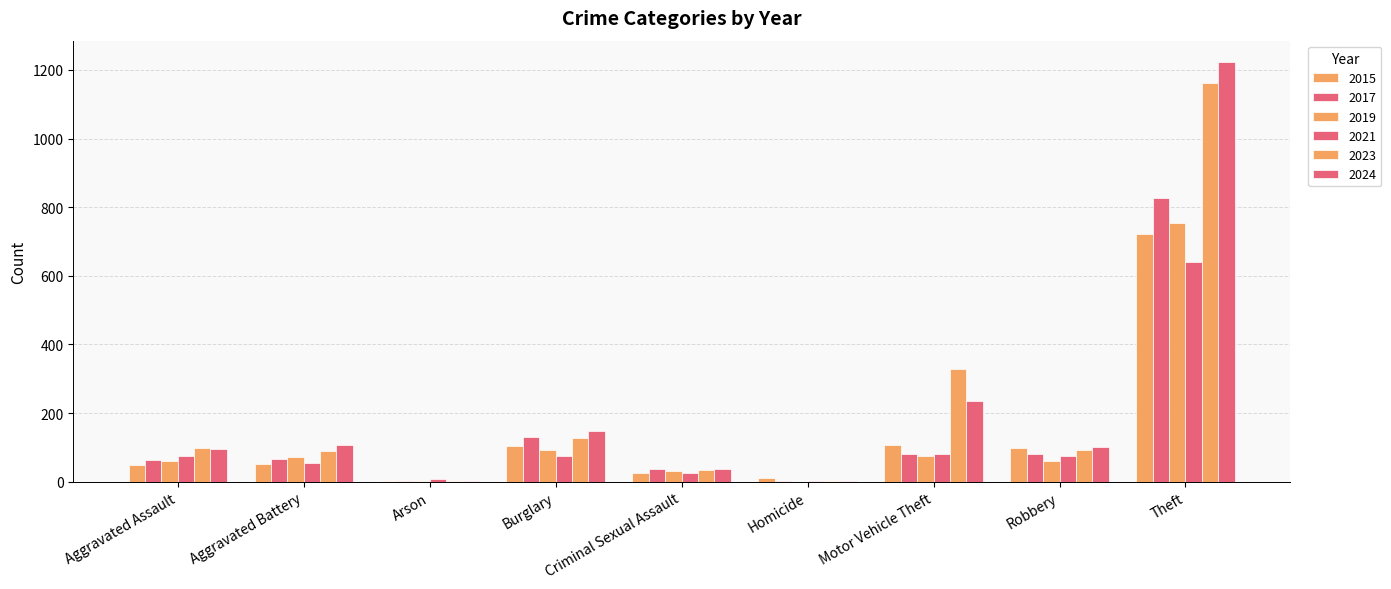

Reading right to left, what are all the values shown in this chart?

2015: Theft=723	Robbery=97	Motor Vehicle Theft=107	Homicide=11	Criminal Sexual Assault=24	Burglary=105	Arson=1	Aggravated Battery=52	Aggravated Assault=49
2017: Theft=826	Robbery=81	Motor Vehicle Theft=81	Homicide=3	Criminal Sexual Assault=37	Burglary=130	Arson=1	Aggravated Battery=67	Aggravated Assault=62
2019: Theft=754	Robbery=61	Motor Vehicle Theft=75	Homicide=0	Criminal Sexual Assault=31	Burglary=93	Arson=2	Aggravated Battery=73	Aggravated Assault=59
2021: Theft=641	Robbery=75	Motor Vehicle Theft=80	Homicide=2	Criminal Sexual Assault=24	Burglary=75	Arson=8	Aggravated Battery=55	Aggravated Assault=74
2023: Theft=1162	Robbery=92	Motor Vehicle Theft=327	Homicide=3	Criminal Sexual Assault=35	Burglary=128	Arson=2	Aggravated Battery=89	Aggravated Assault=97
2024: Theft=1224	Robbery=102	Motor Vehicle Theft=235	Homicide=2	Criminal Sexual Assault=38	Burglary=147	Arson=2	Aggravated Battery=108	Aggravated Assault=96